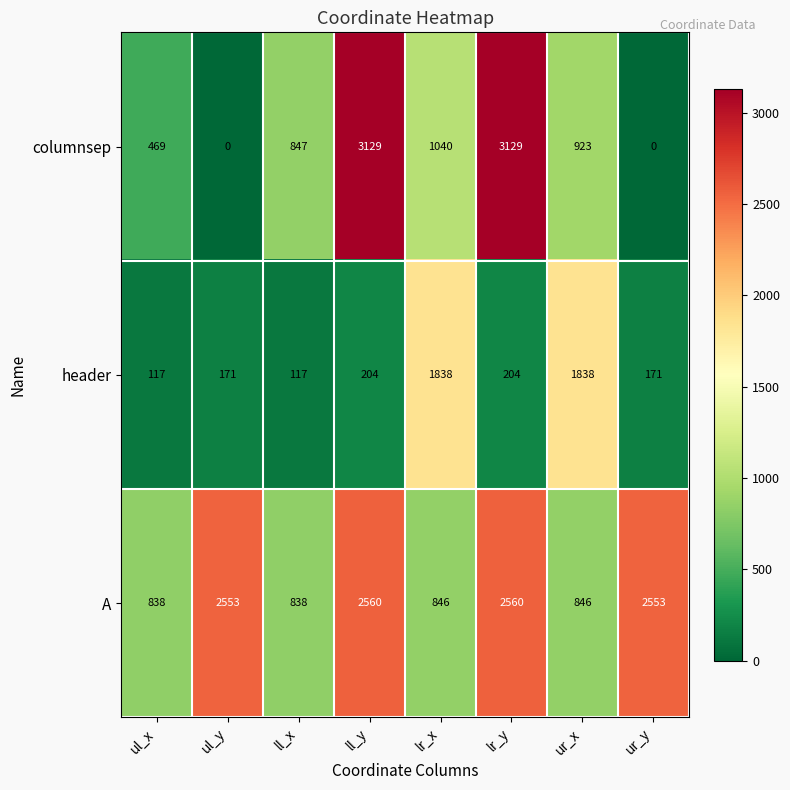

What is the spread (max minus min) of values at ul_x?

721